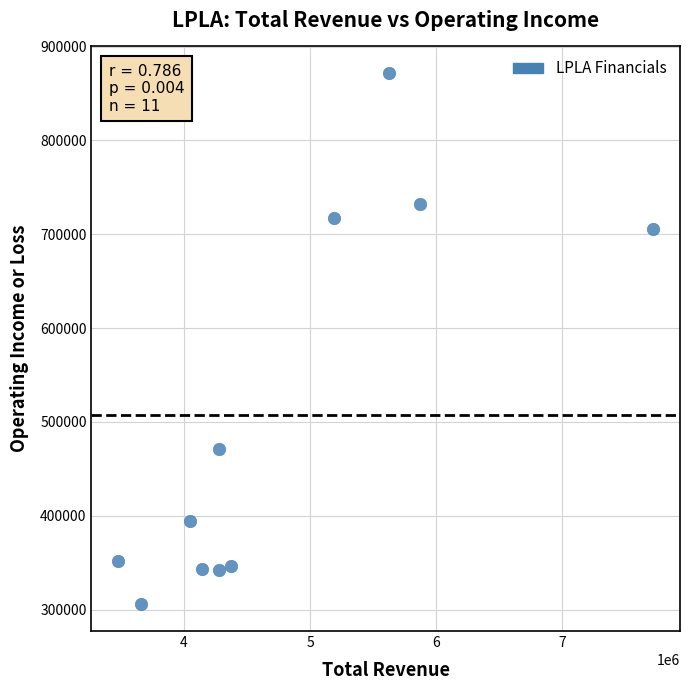

What is the range of X values (max minus min)?

4241400